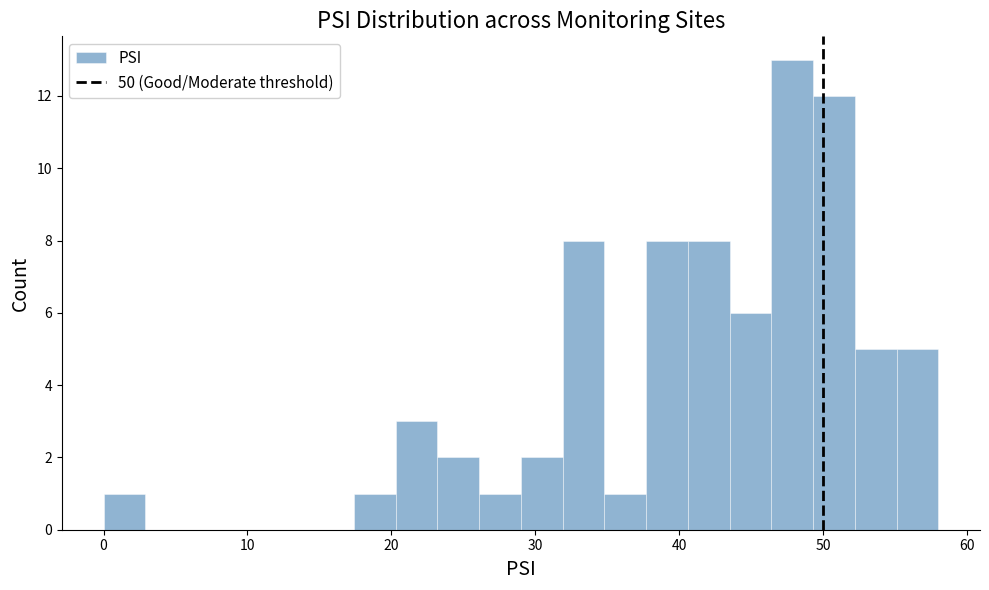

Around what value on the x-axis is the tallest bar? Give the approximate position of its centre, as read against the axis.

48